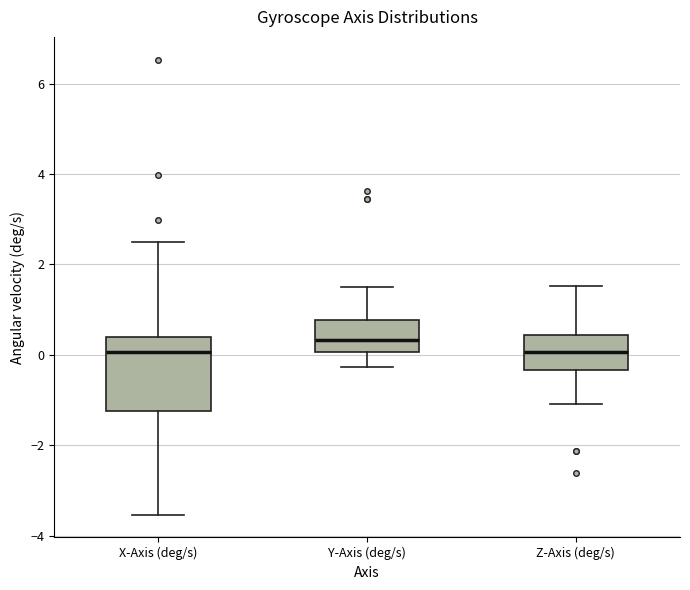

Reading left to right, transcribe this box plot: for each box, give where its median line is, the range the box spans, and where its two whiskers end, as read against the y-axis. The values are not printed on the chart, so give them approximately, as read against the axis.

X-Axis (deg/s): median 0.0, box -1.2 to 0.4, whiskers -3.6 to 2.6
Y-Axis (deg/s): median 0.4, box 0.0 to 0.8, whiskers -0.2 to 1.4
Z-Axis (deg/s): median 0.0, box -0.4 to 0.4, whiskers -1.0 to 1.6